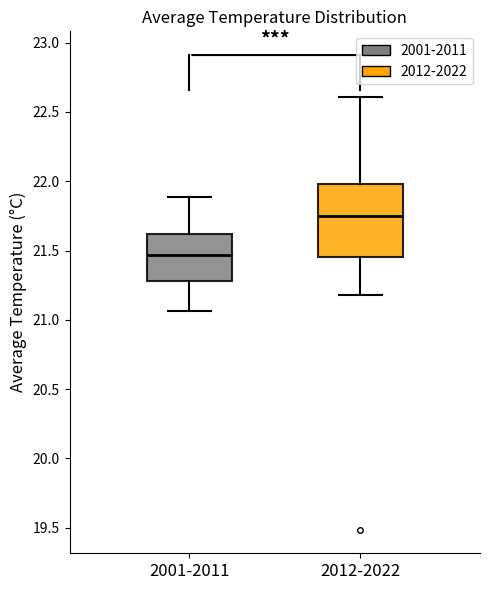

Which box's median line is the highest?

2012-2022